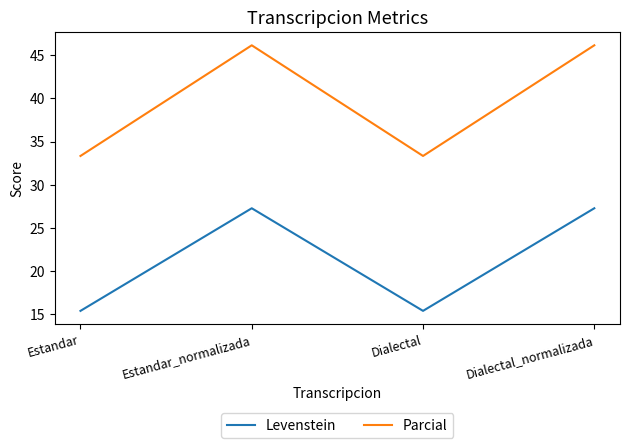

List the series in order of their overall mean, lowest first.

Levenstein, Parcial